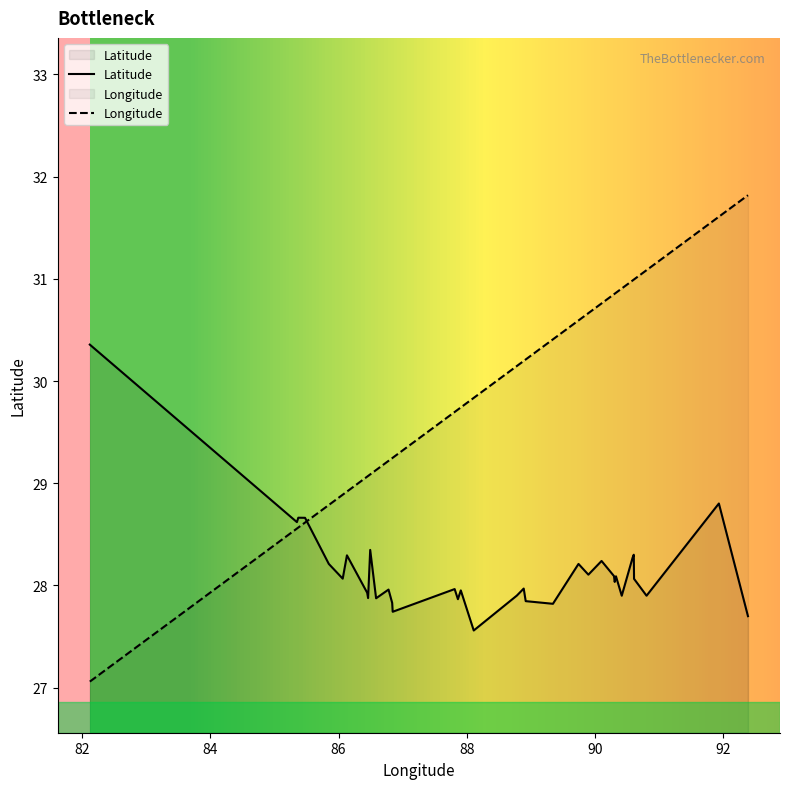

Count the number of categories in the chart.

39